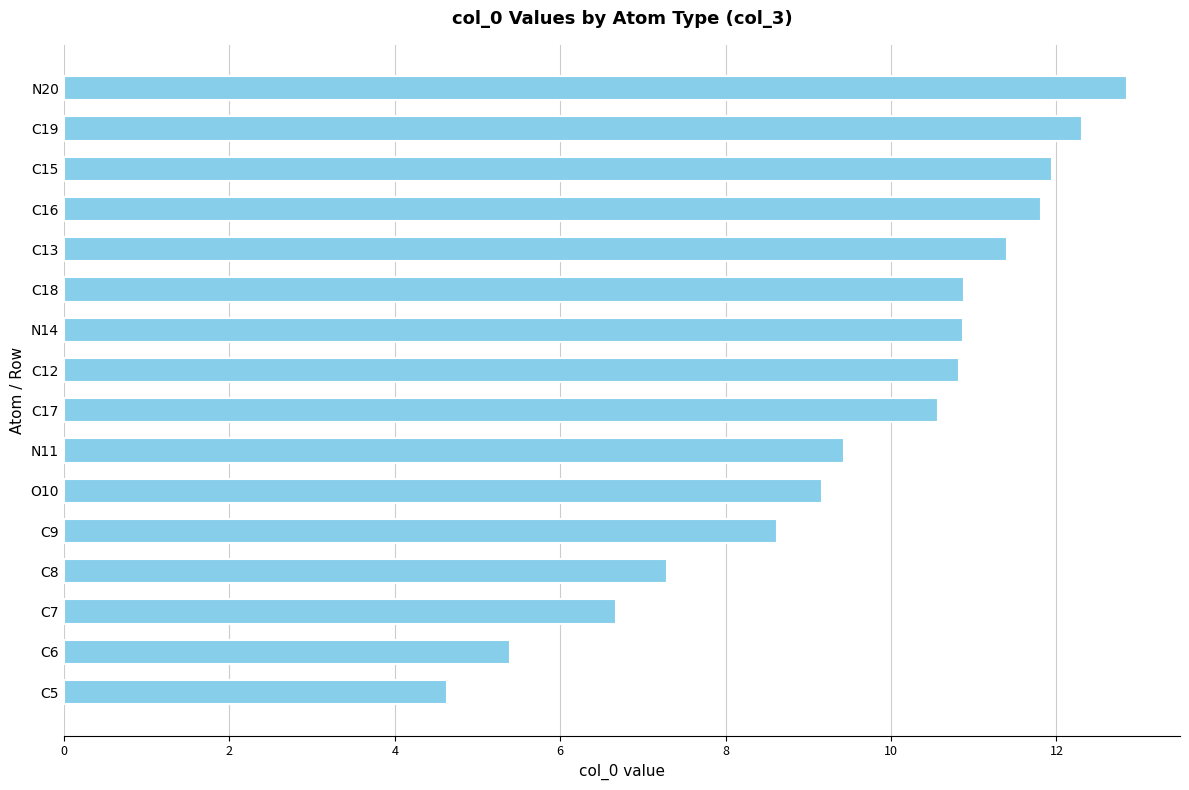

What is the sum of all values?

154.7